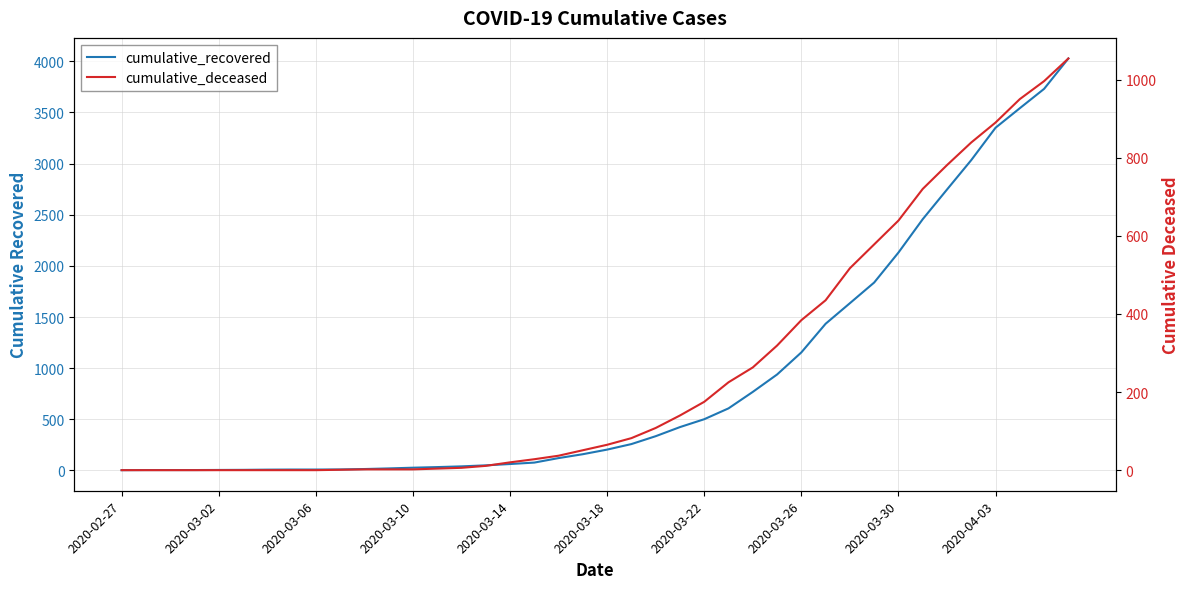

True or false: cumulative_deceased has more than 0 interior local peaks.

False